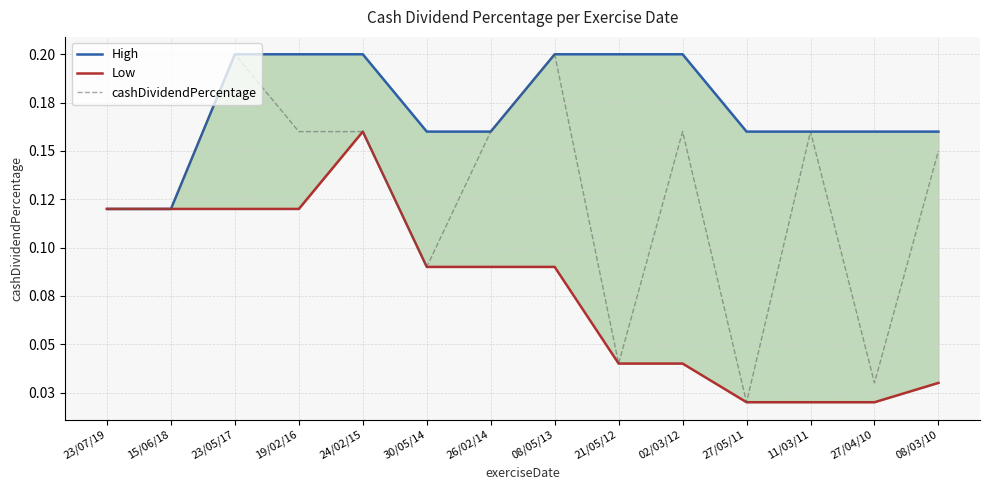

At which category does the chart reach its minimum across all series?

27/05/11